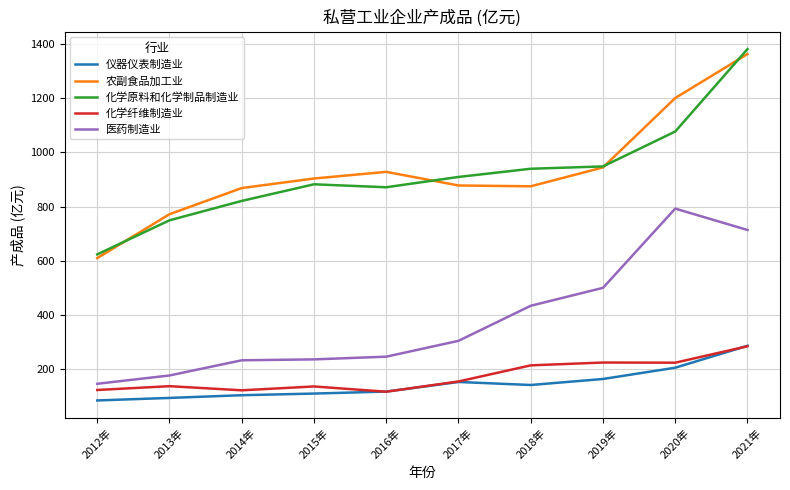

What is the approximate value of 医药制造业 at 2015年?

236.4